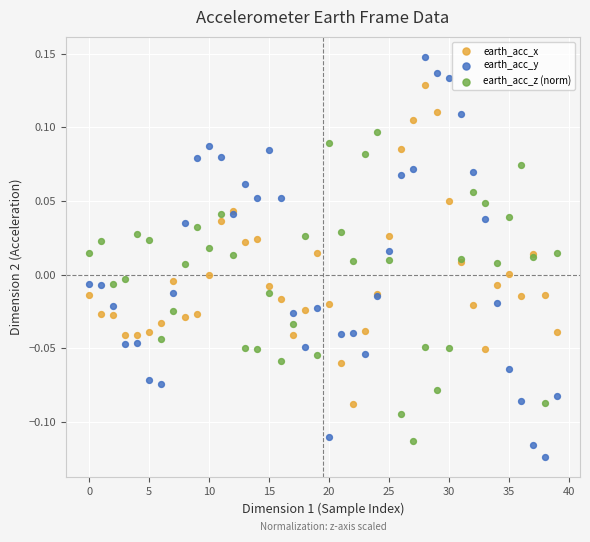

Which series contains the highest Y value?

earth_acc_y